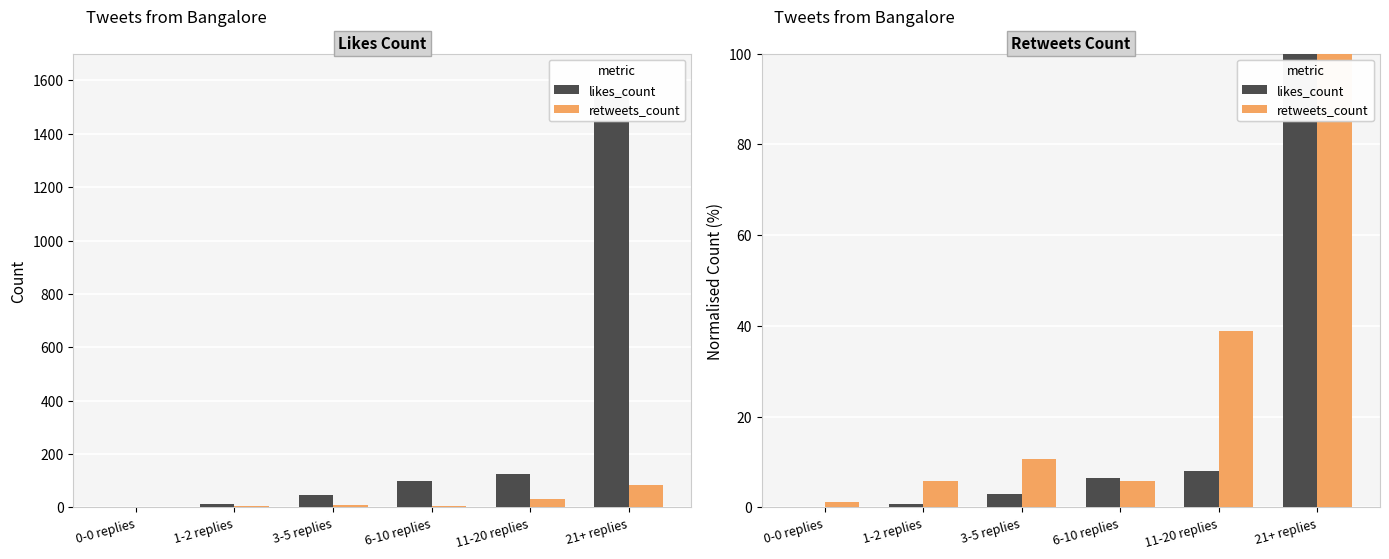

What is the total value across all series at 3-5 replies?

13.6